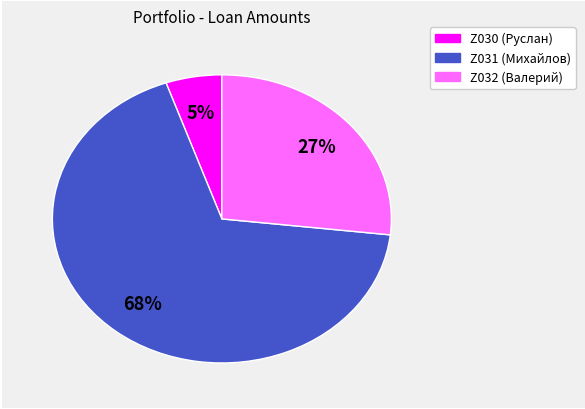

How many slices are in this pie chart?

3